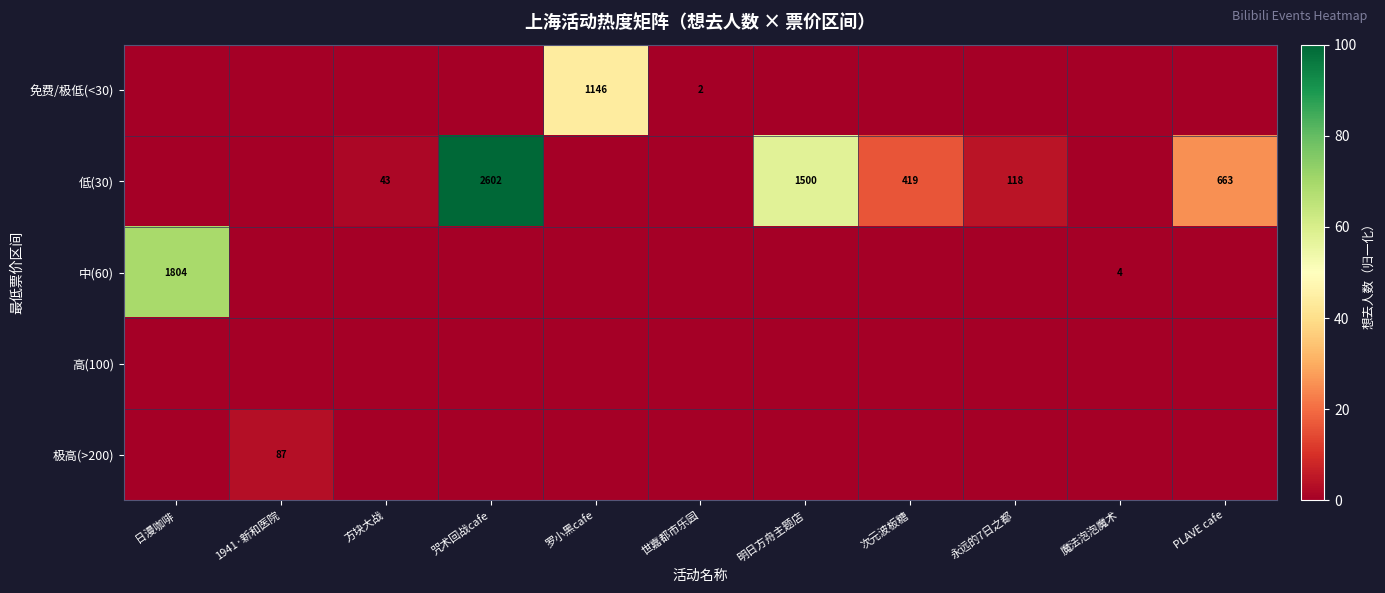

What is the greatest value displayed?

100.0